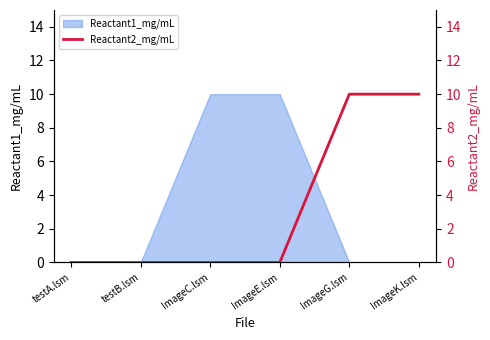

What is the difference between the second highest and minimum values?

10